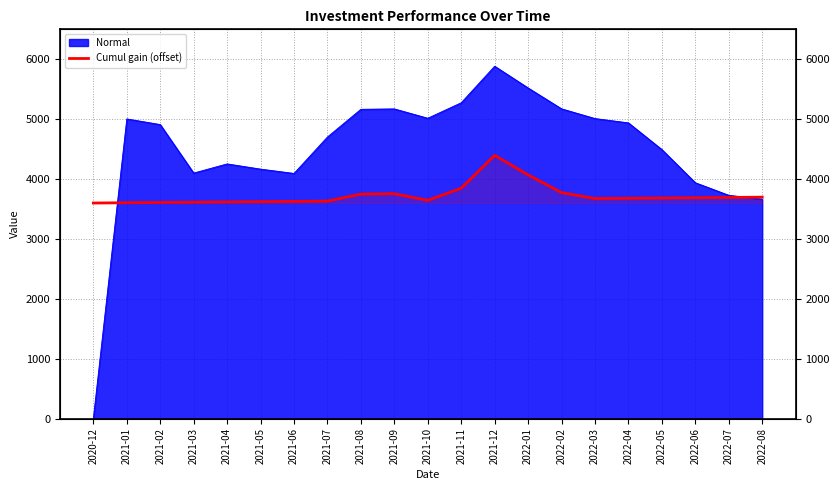

What is the label of the 20th point from the right?

2021-01